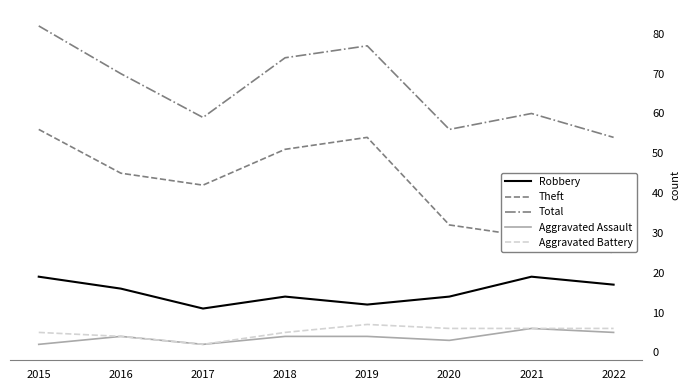

True or false: Theft and Aggravated Assault cross at least once.

False